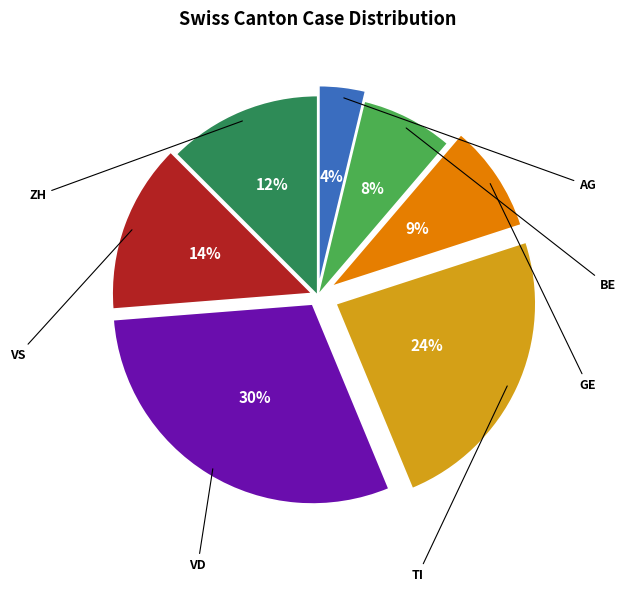

Is there any slice that represents more than half of the pie?

No